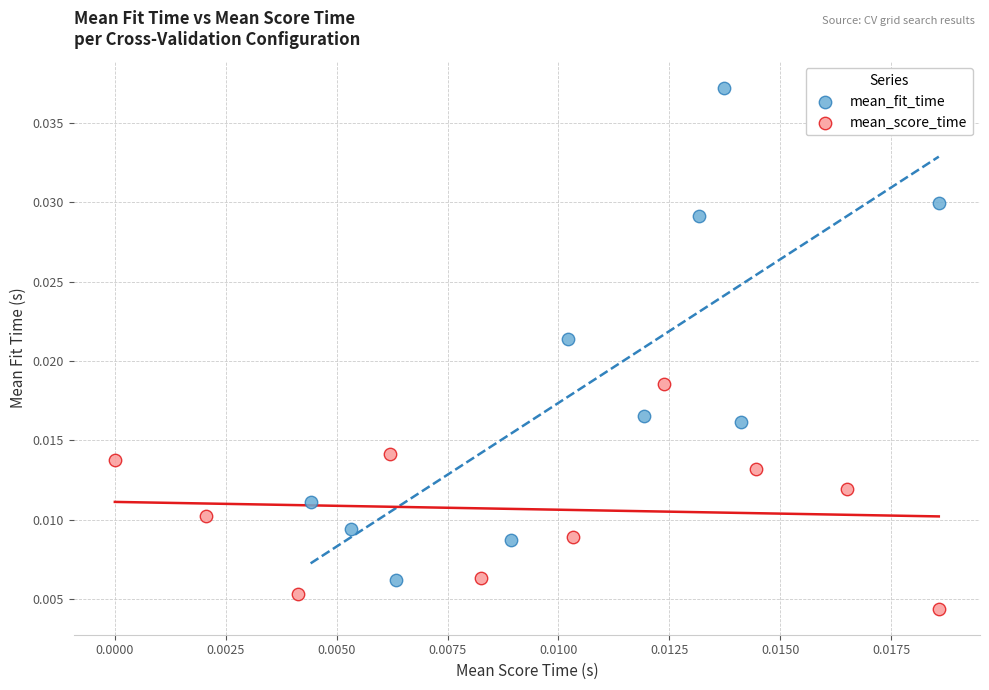

Which series reaches the maximum Y coordinate?

mean_fit_time